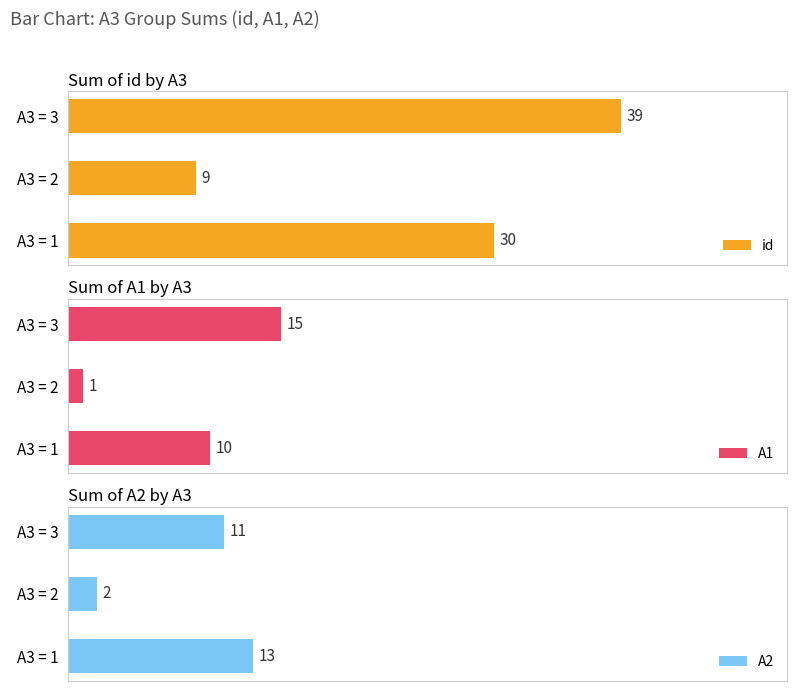

Are the bars grouped side by side (vs. stacked)?

Yes